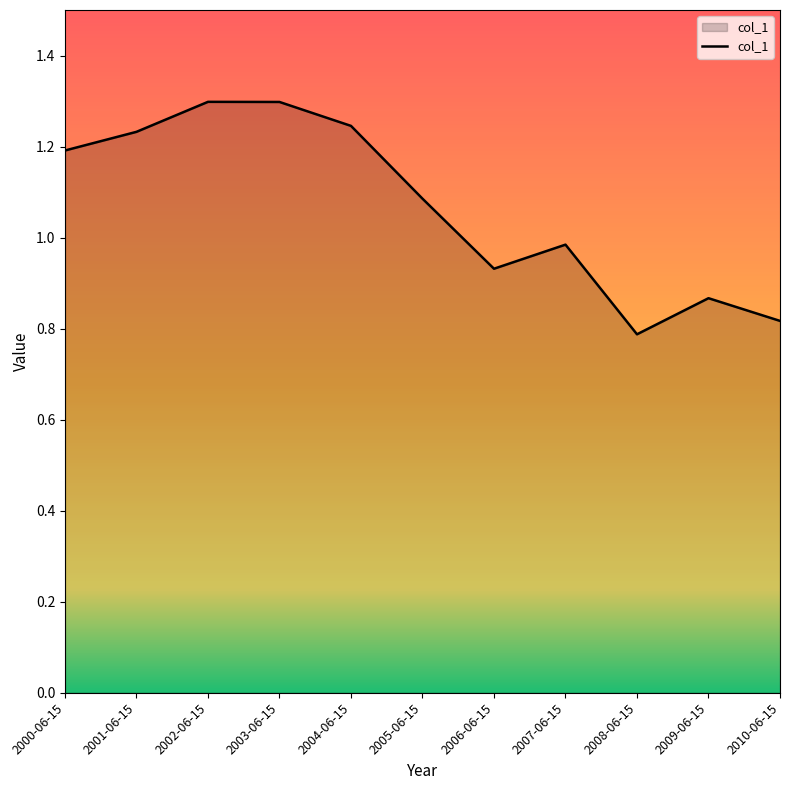

What is the sum of all values?

11.7